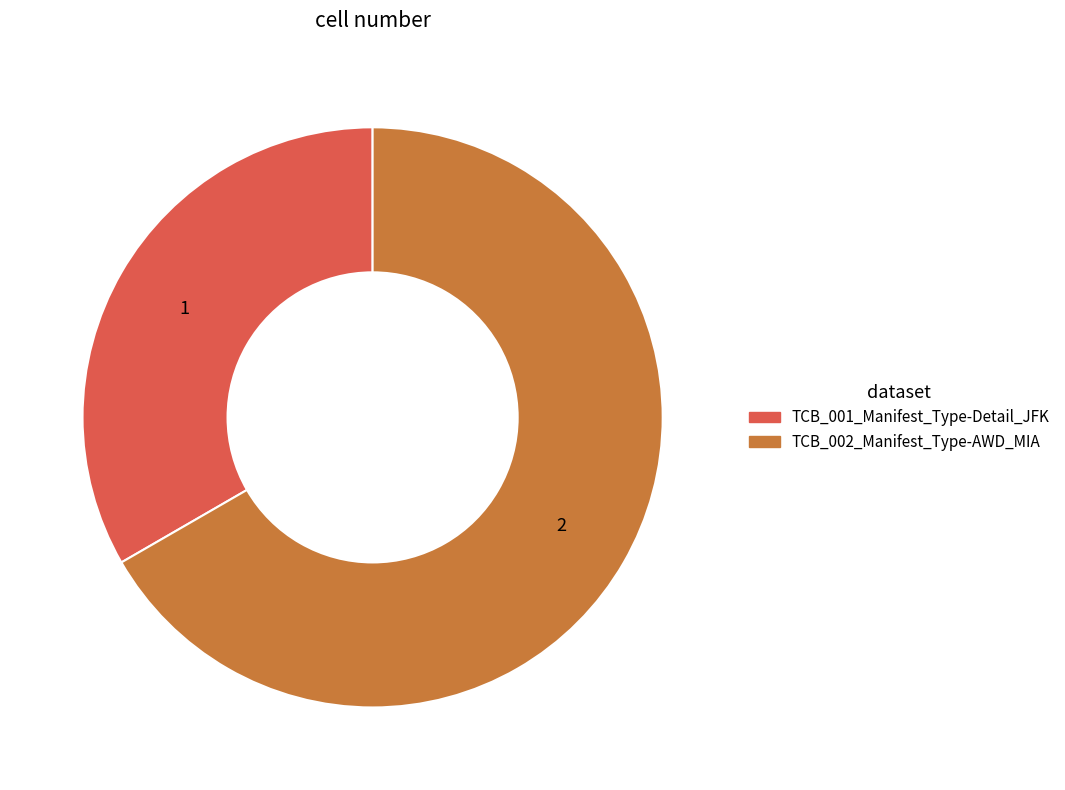

What is the largest slice in the pie chart?

TCB_002_Manifest_Type-AWD_MIA